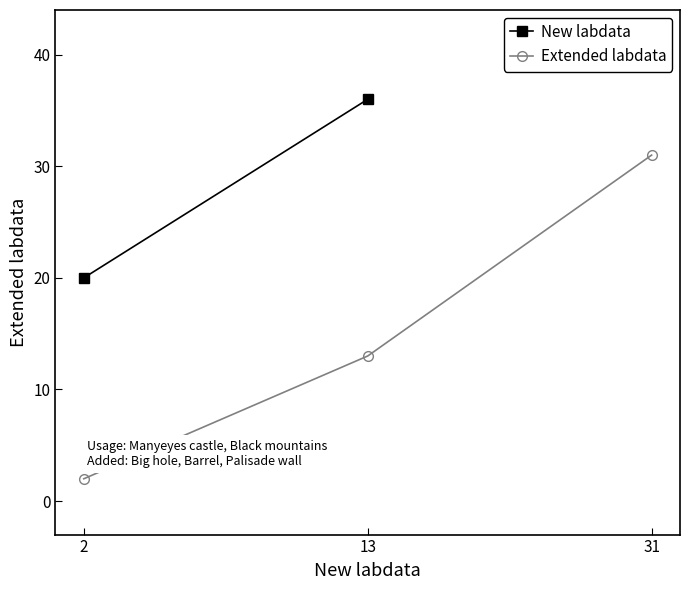

What is the average value?

15